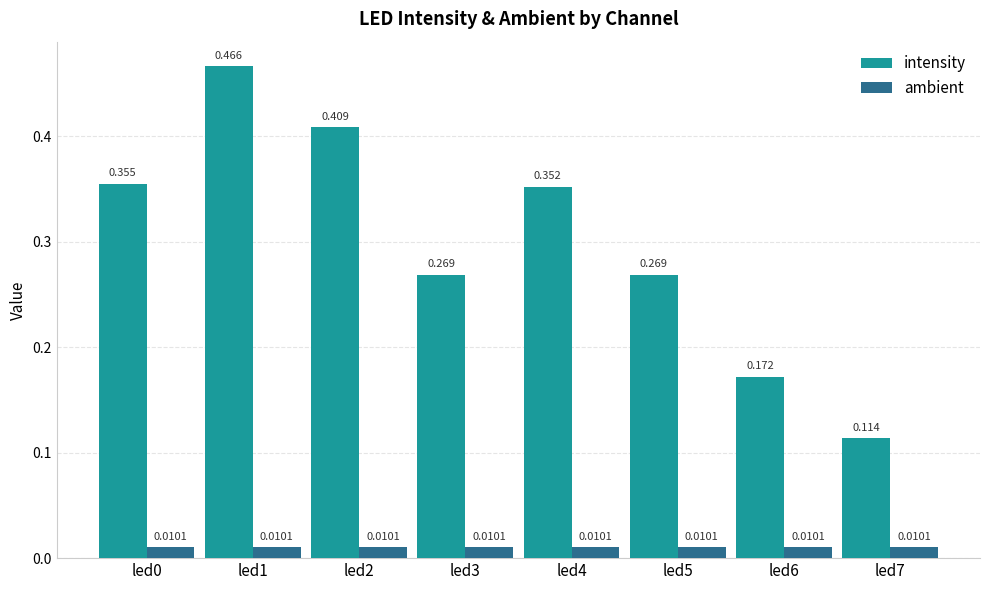

Is the value of intensity at led2 greater than the value of ambient at led5?

Yes